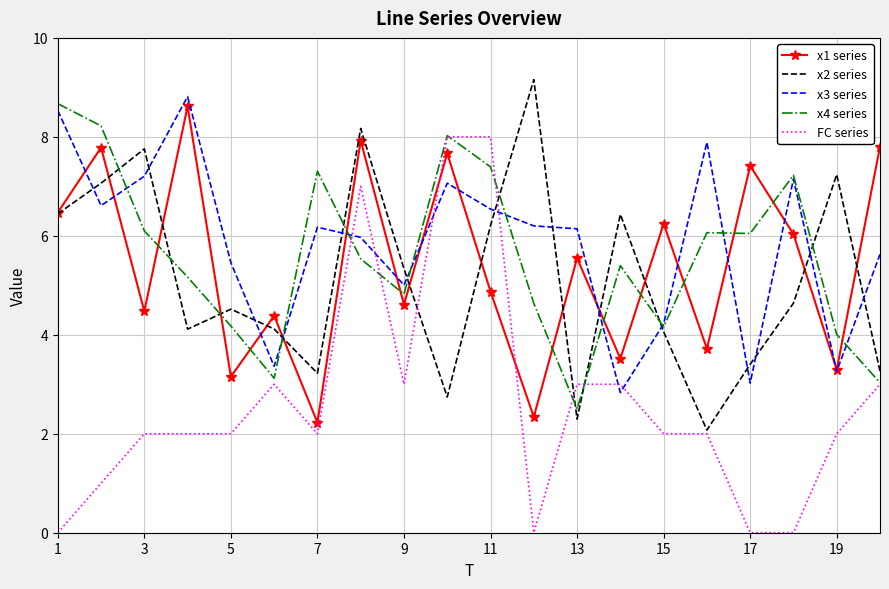

True or false: x1 series and x3 series intersect in this chart.

True